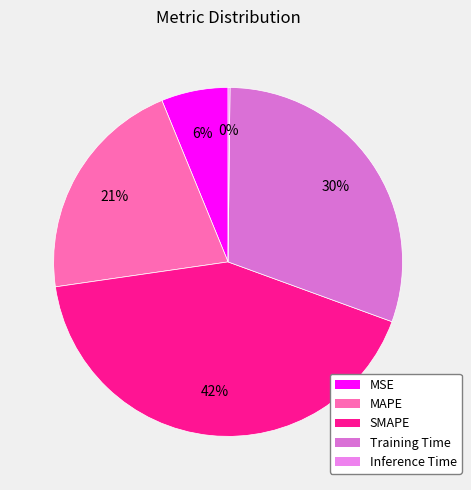

Which slice is the largest?

SMAPE